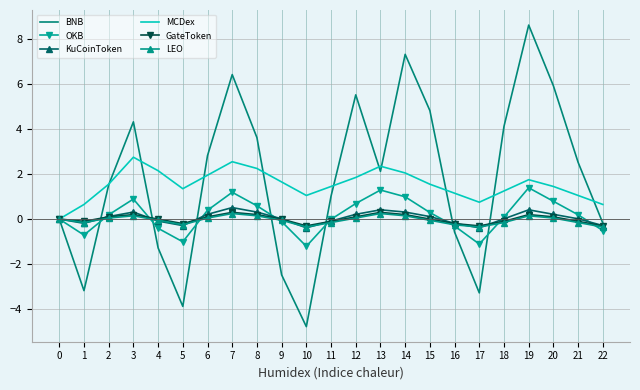

Which series has the widest spread of values?

BNB